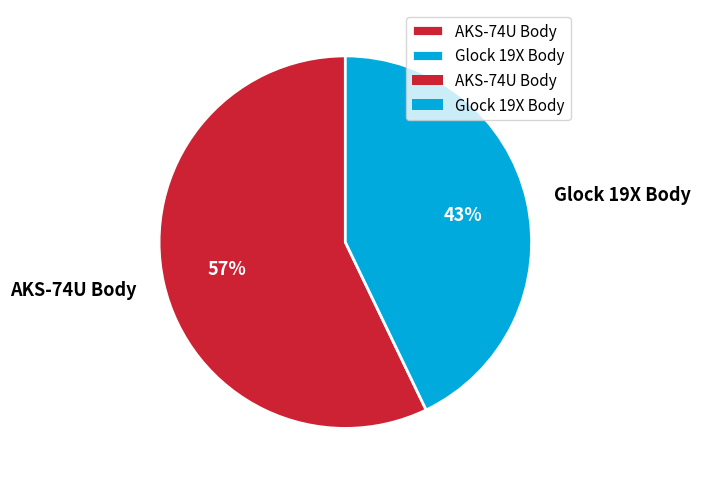

Count the number of slices in the pie.

2